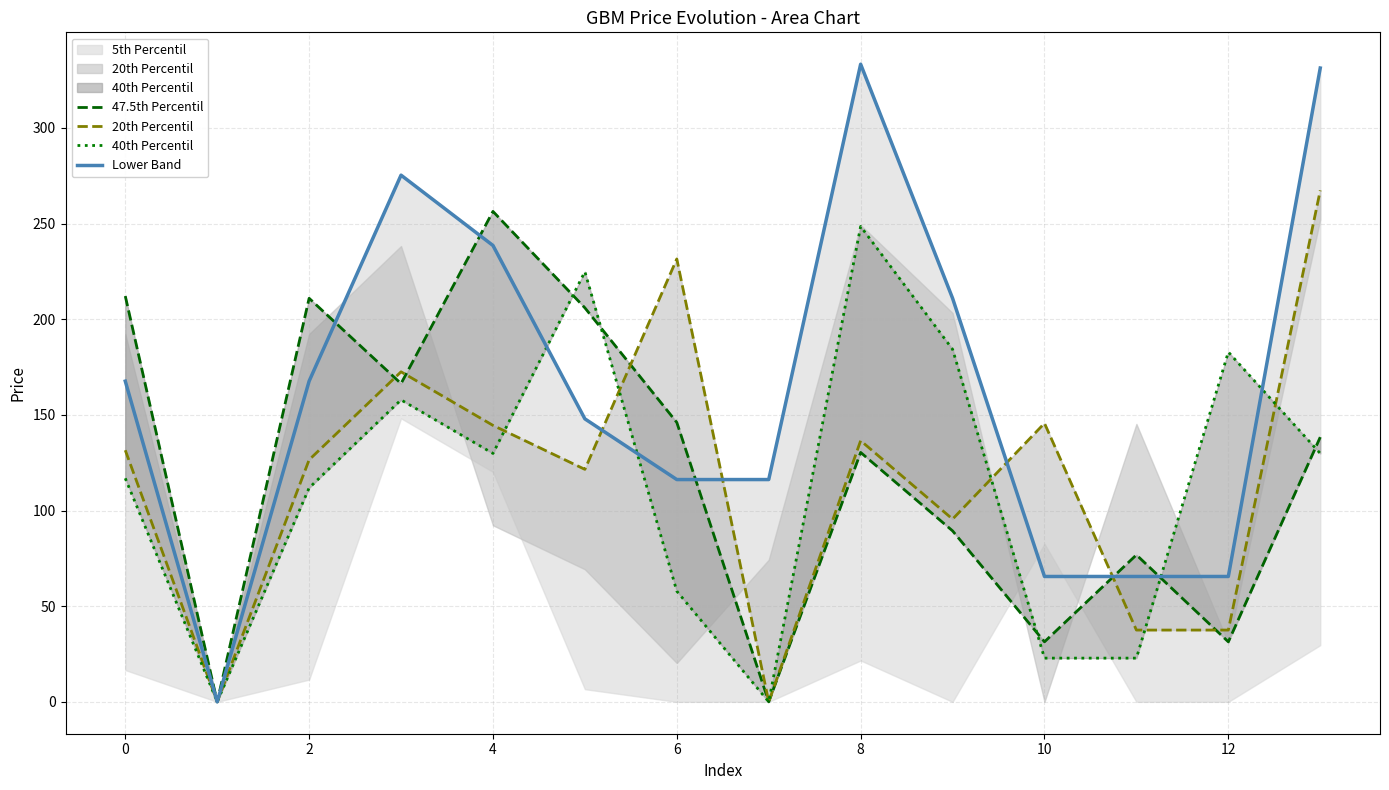

Between 9 and 12, which is larger?

9